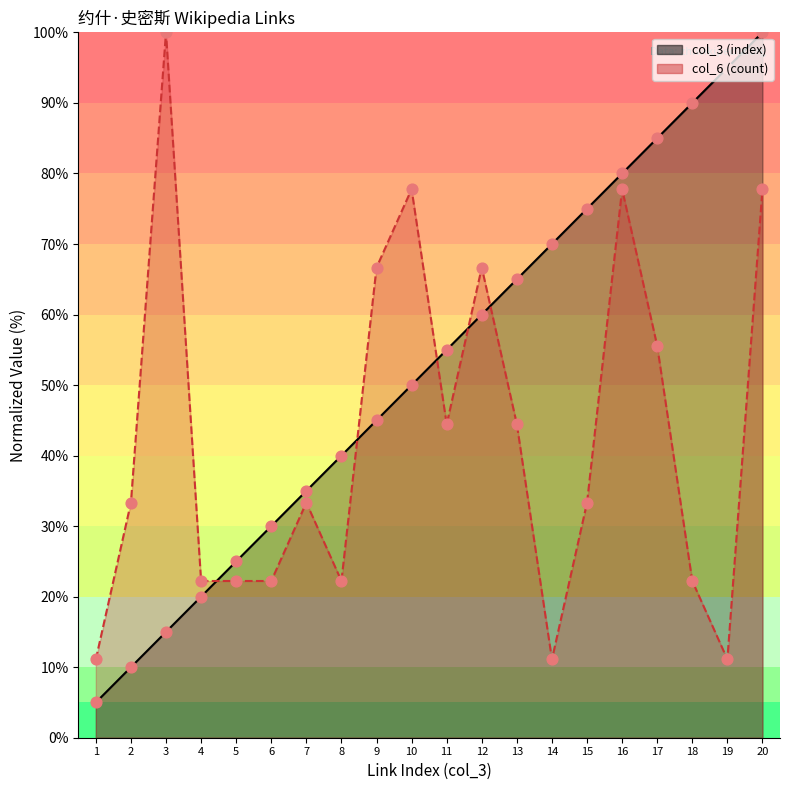

Is the value of col_6 (count) at 10 greater than the value of col_3 (index) at 2?

Yes